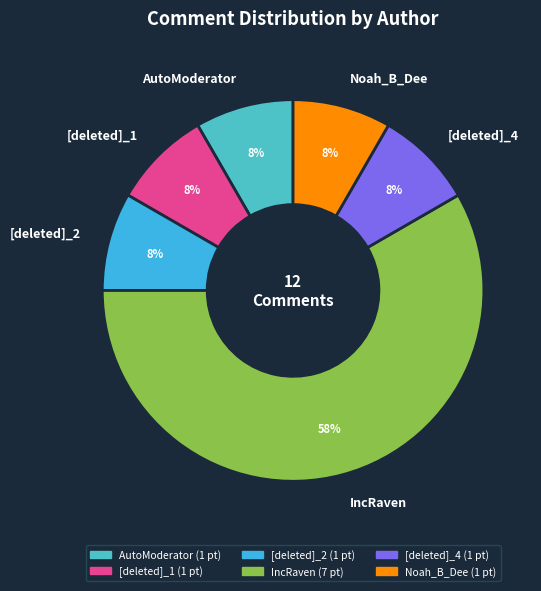

What percentage is the [deleted]_4 slice, to the nearest percent?

8%